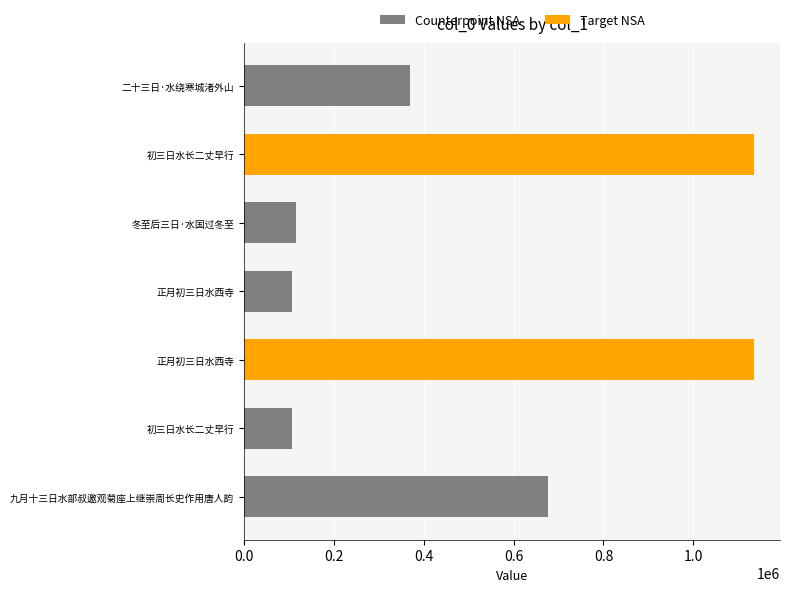

Does the chart contain stacked bars?

No